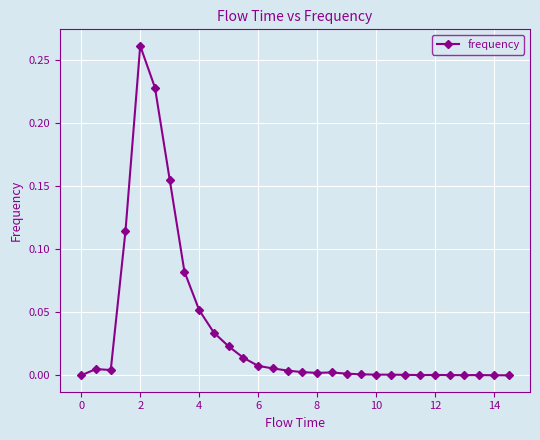

True or false: there are more than 1 points higher than both neighbors.

True